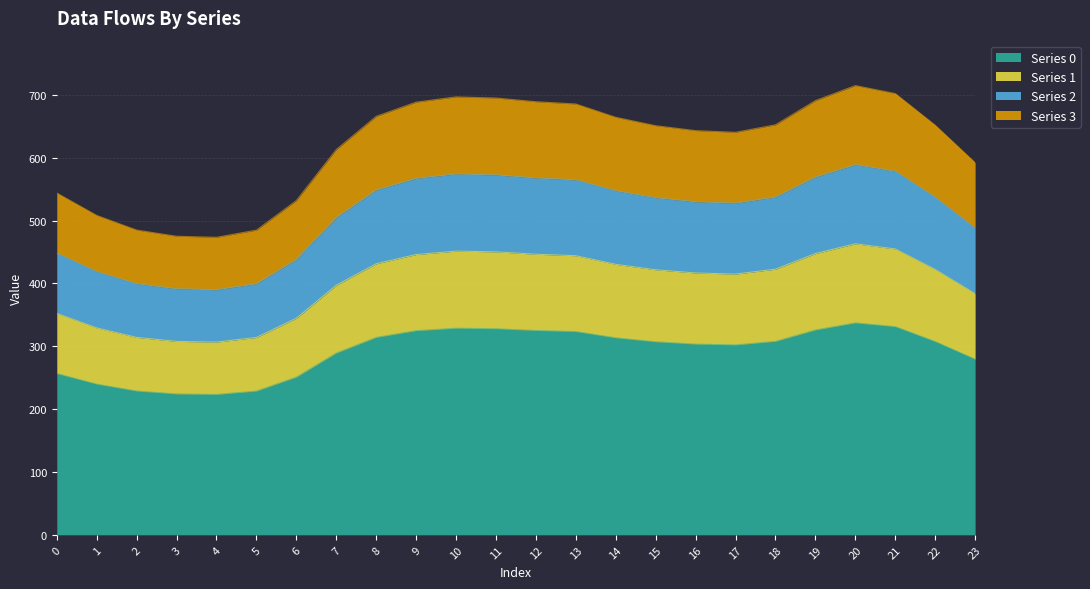

Does the chart display data point markers on the line(s)?

No